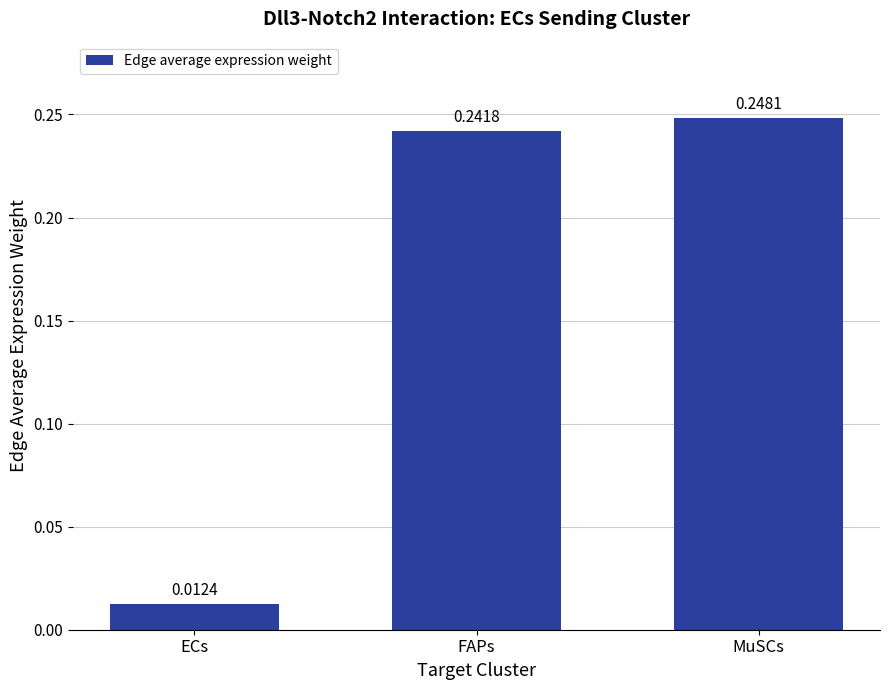

Count the number of categories in the chart.

3